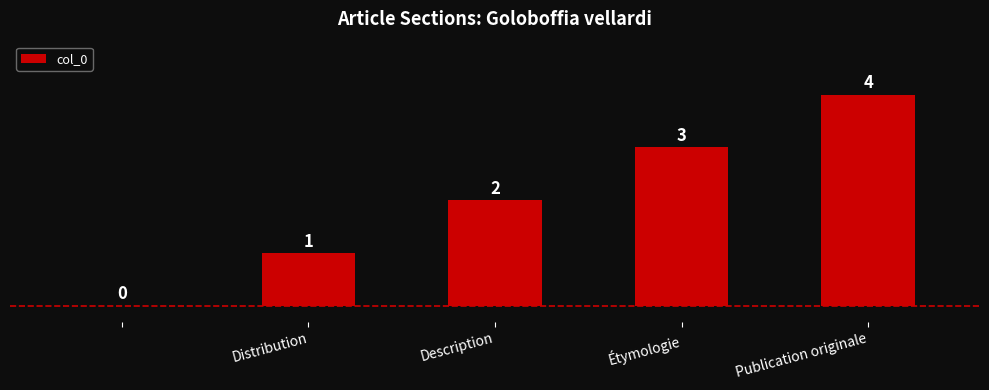

What is the maximum value shown in the chart?

4